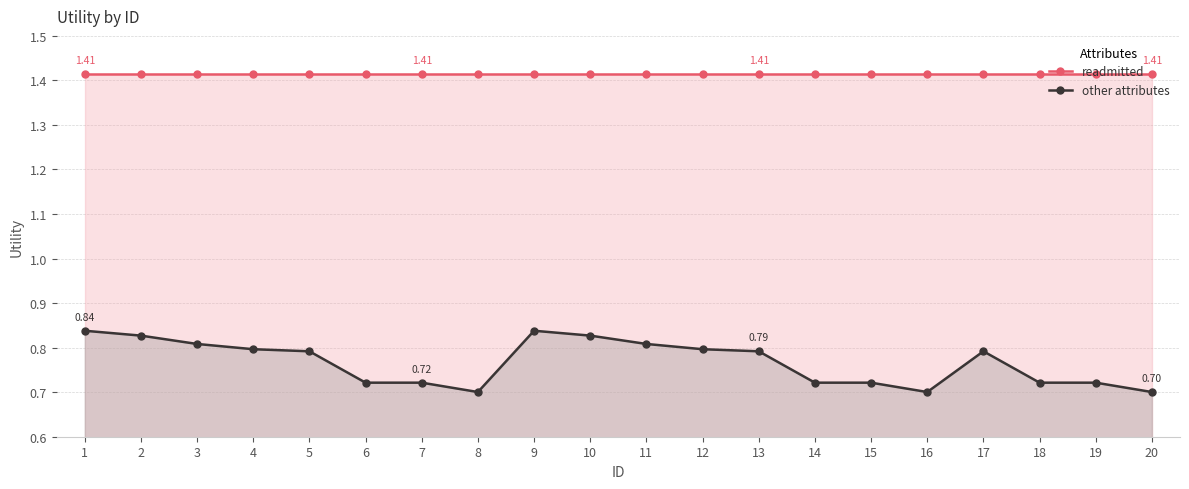

Reading left to right, transcribe all the data shown in this chart.

readmitted: 1.4	1.4	1.4	1.4	1.4	1.4	1.4	1.4	1.4	1.4	1.4	1.4	1.4	1.4	1.4	1.4	1.4	1.4	1.4	1.4
other attributes: 0.8	0.8	0.8	0.8	0.8	0.7	0.7	0.7	0.8	0.8	0.8	0.8	0.8	0.7	0.7	0.7	0.8	0.7	0.7	0.7